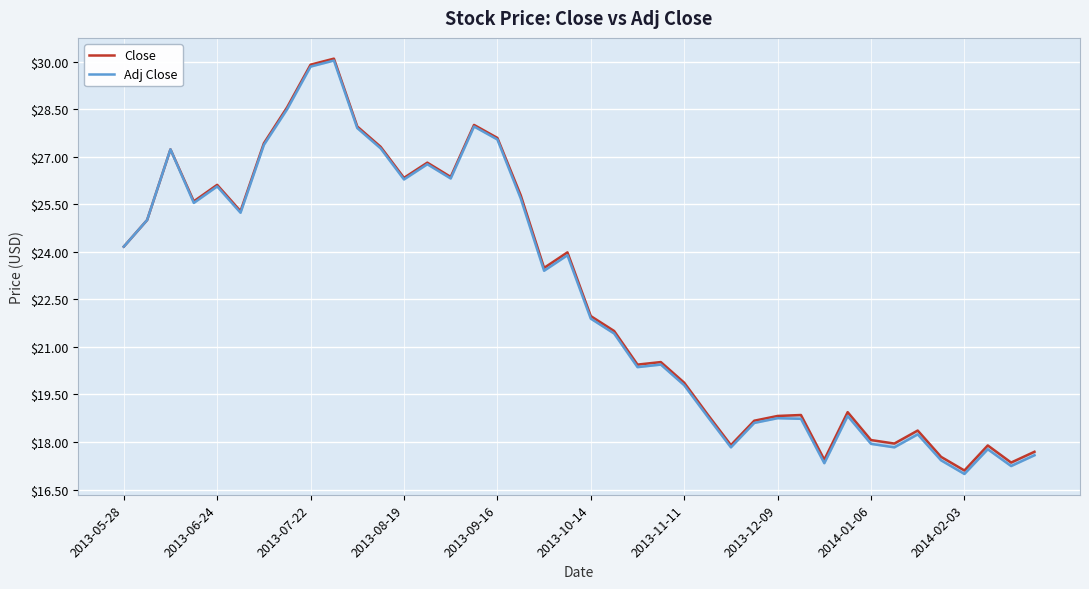

How many values in the Close series exceed 23?

20